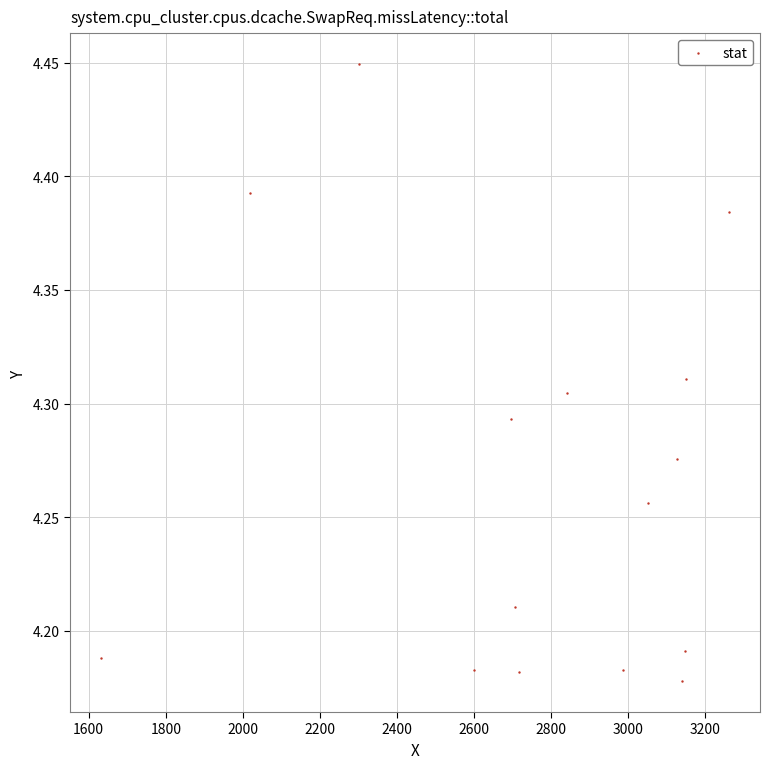

What is the range of Y values (max minus min)?

0.3